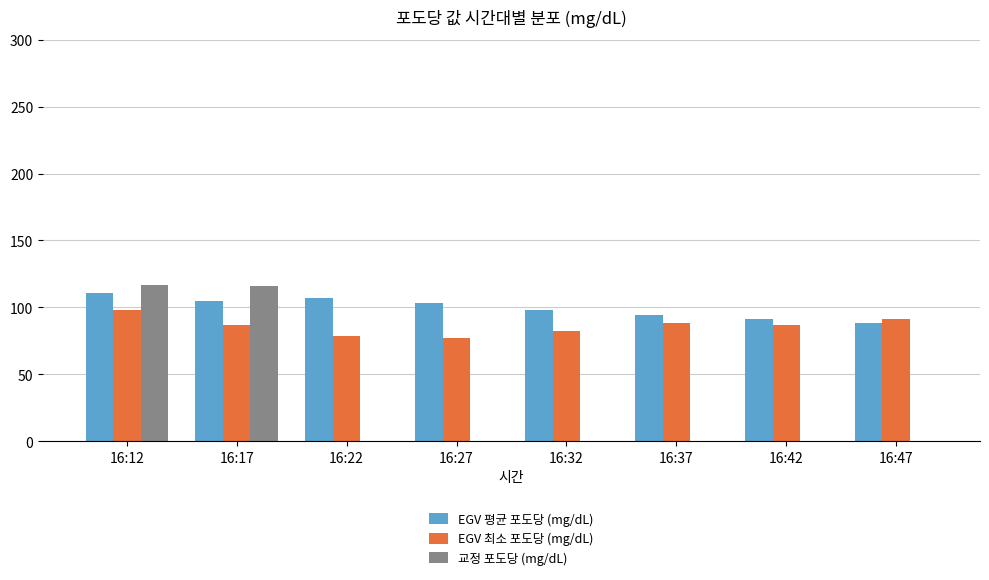

What is the sum of the EGV 최소 포도당 (mg/dL) values at 16:47 and 16:42?

178